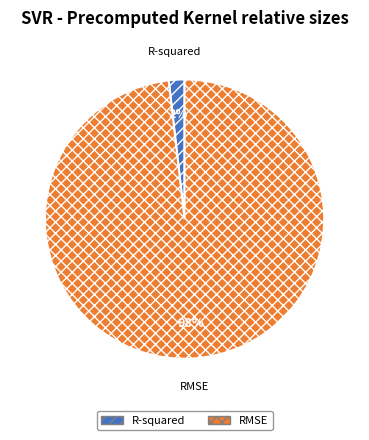

Does any single category account for the majority?

Yes